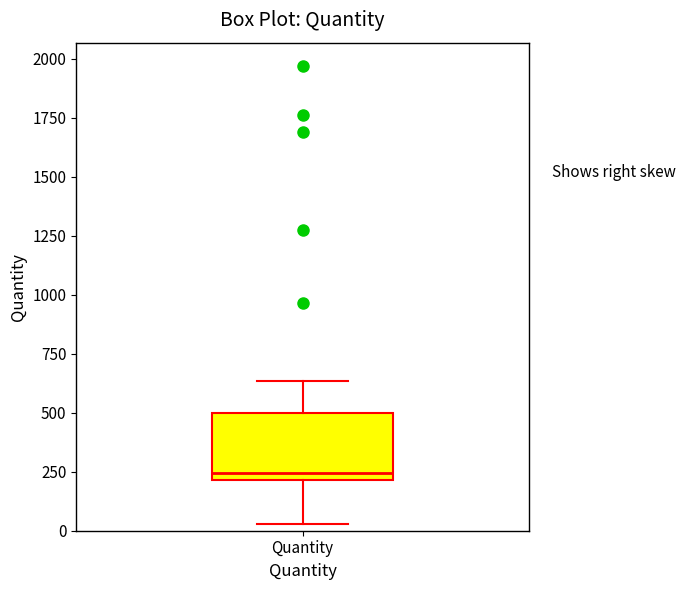

Read this box plot against the y-axis: the position of the median line, the range covered by the box, and the ends of both whiskers. The values are not printed on the chart, so give them approximately, as read against the axis.

median 250, box 200 to 500, whiskers 50 to 650